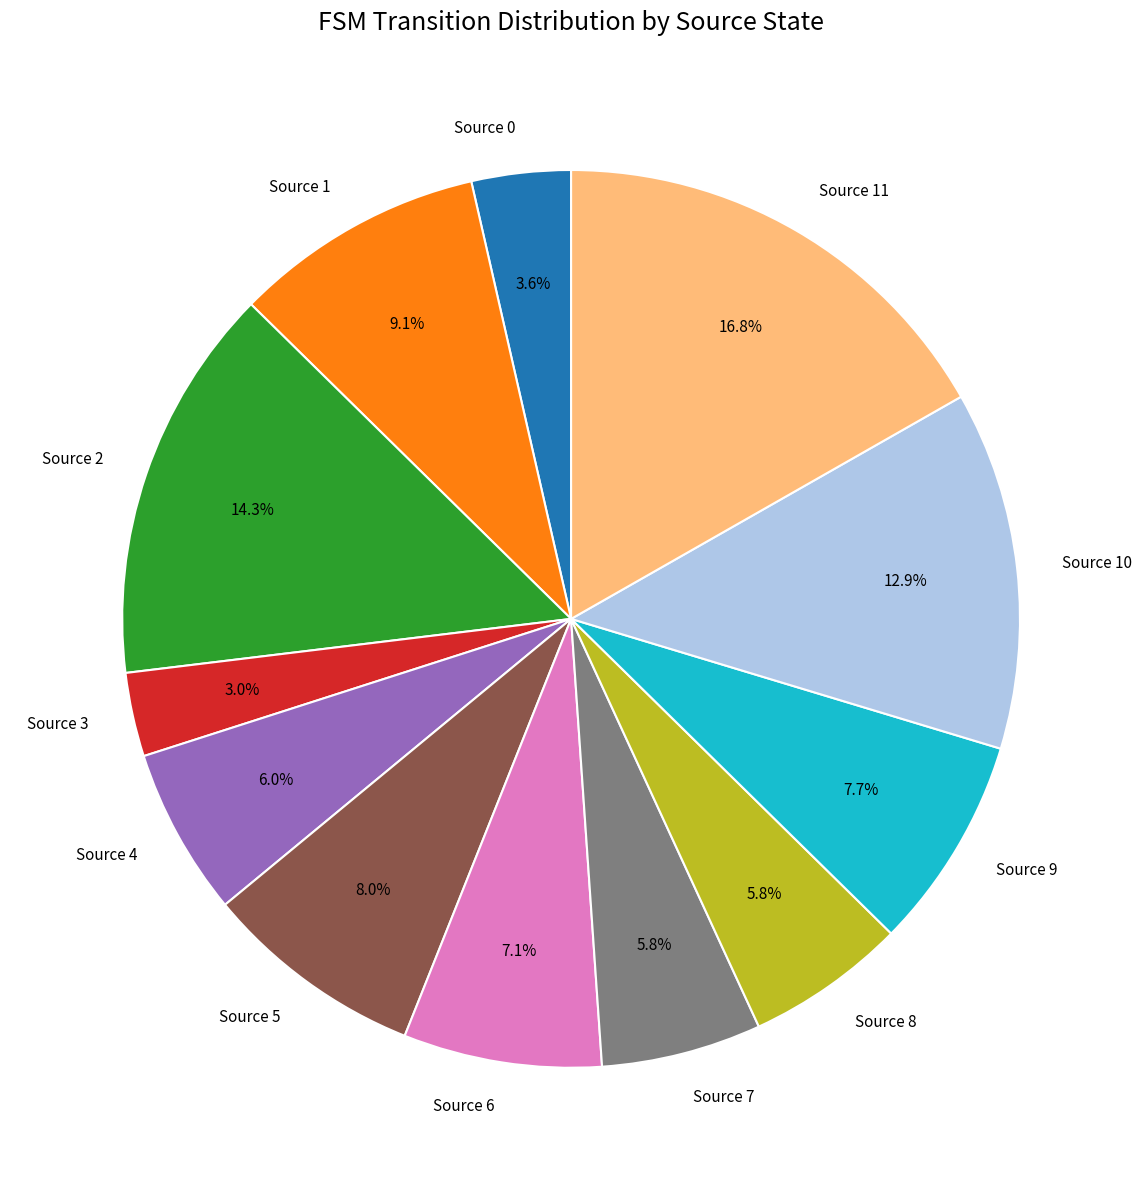

How many slices are in this pie chart?

12